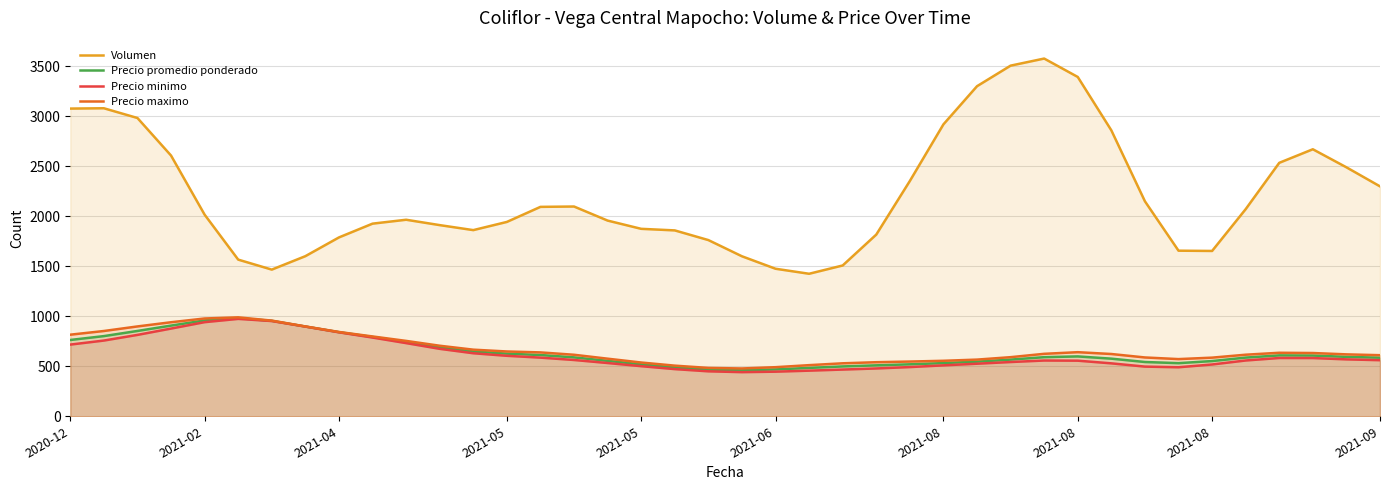

What is the maximum value for Precio promedio ponderado?

980.9